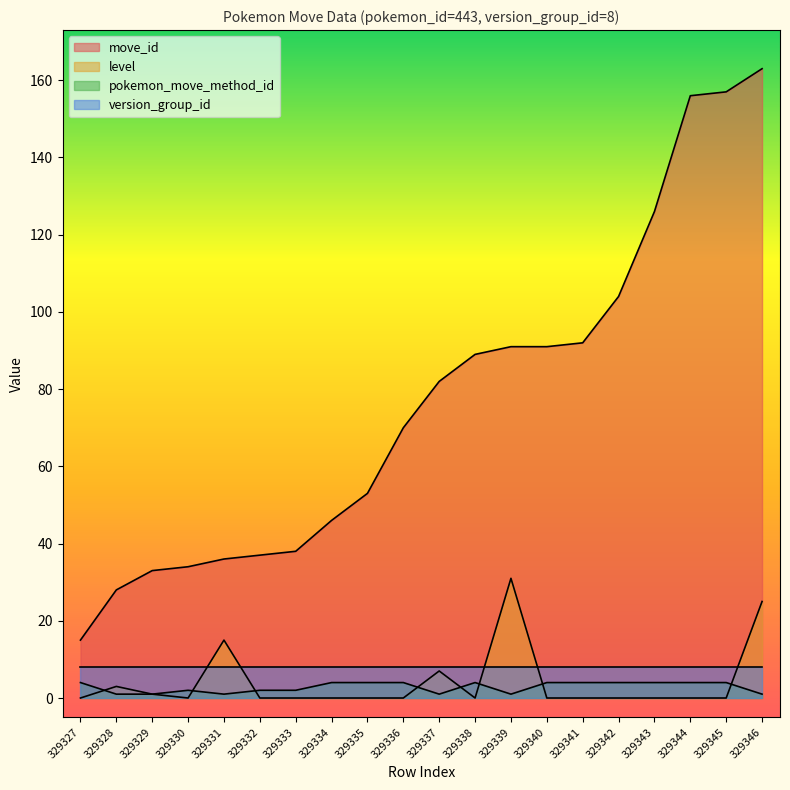

What are all the series names shown in the legend?

move_id, level, pokemon_move_method_id, version_group_id